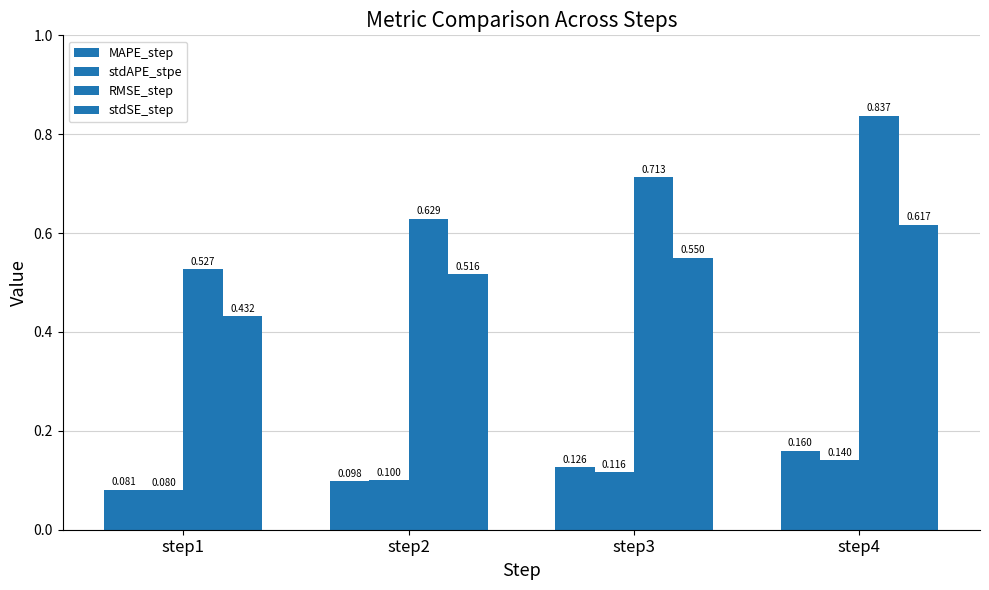

How many groups of bars are there?

4